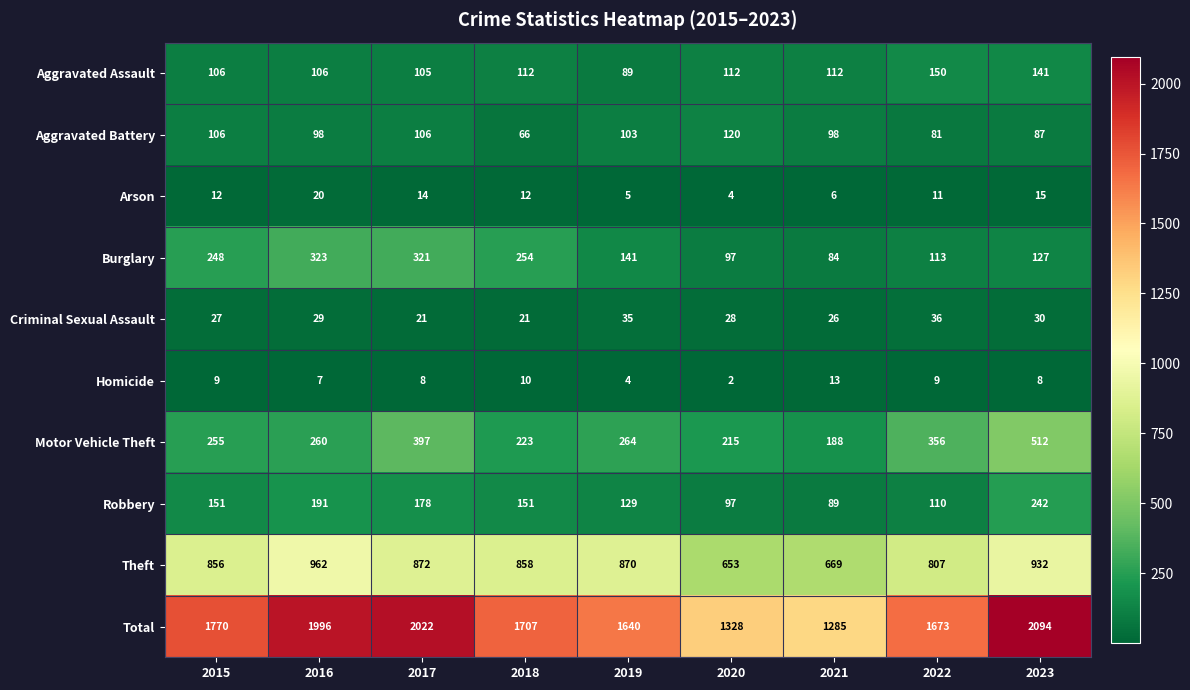

At which category is the sum across all series the highest?

2023